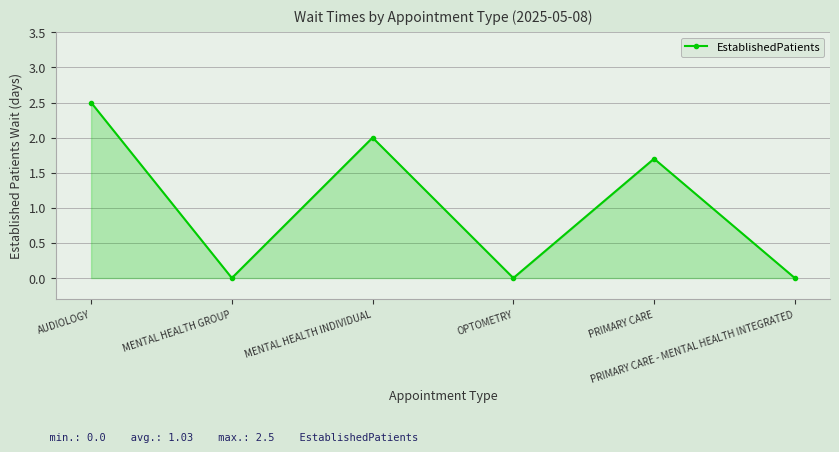

Is it true that the value at MENTAL HEALTH INDIVIDUAL is 1.1?

False